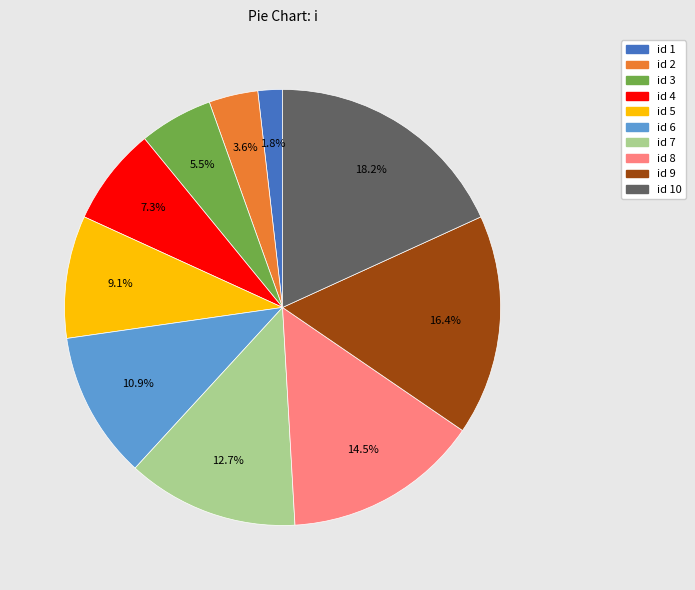

Is there any slice that represents more than half of the pie?

No